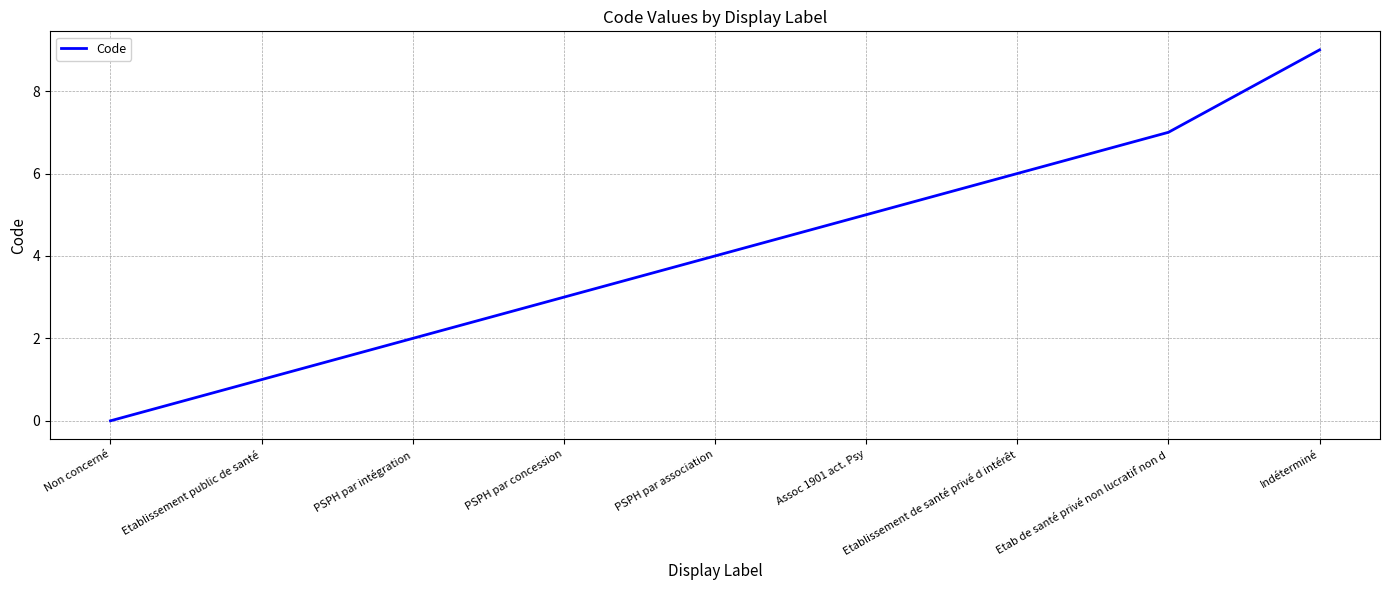

Between Etab de santé privé non lucratif non d and PSPH par association, which is larger?

Etab de santé privé non lucratif non d